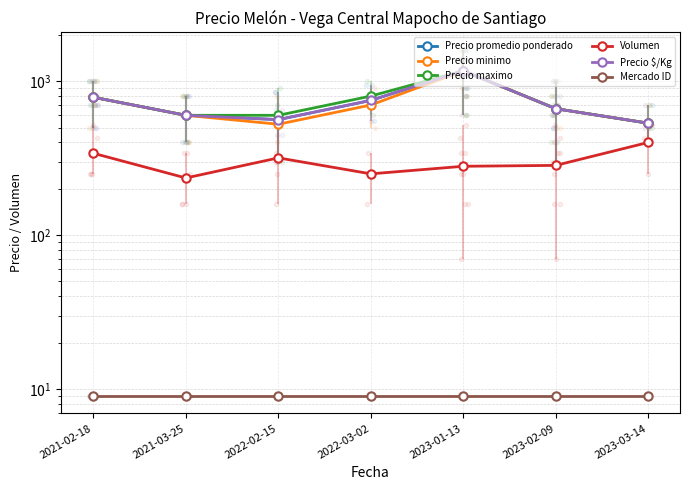

Reading left to right, list all the values displayed in this chart.

Precio promedio ponderado: 785.7	600.0	562.5	750.0	1166.7	662.5	533.3
Precio minimo: 785.7	600.0	525.0	700.0	1166.7	662.5	533.3
Precio maximo: 785.7	600.0	600.0	800.0	1166.7	662.5	533.3
Volumen: 340.0	235.0	317.5	250.0	280.0	283.8	400.0
Precio $/Kg: 785.7	600.0	562.5	750.0	1166.7	662.5	533.3
Mercado ID: 9.0	9.0	9.0	9.0	9.0	9.0	9.0